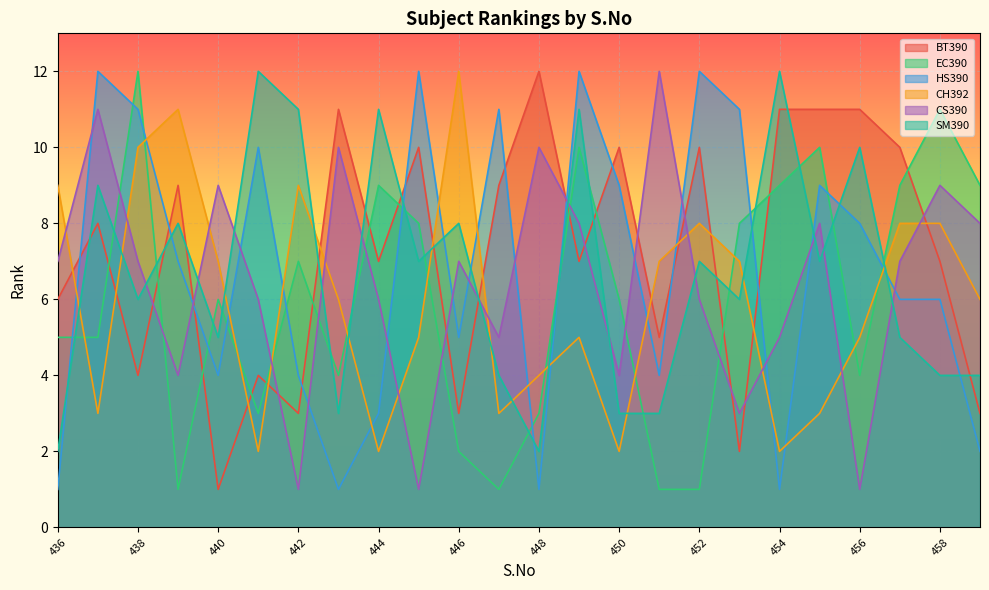

Is it true that BT390 equals 9 at 449?

False